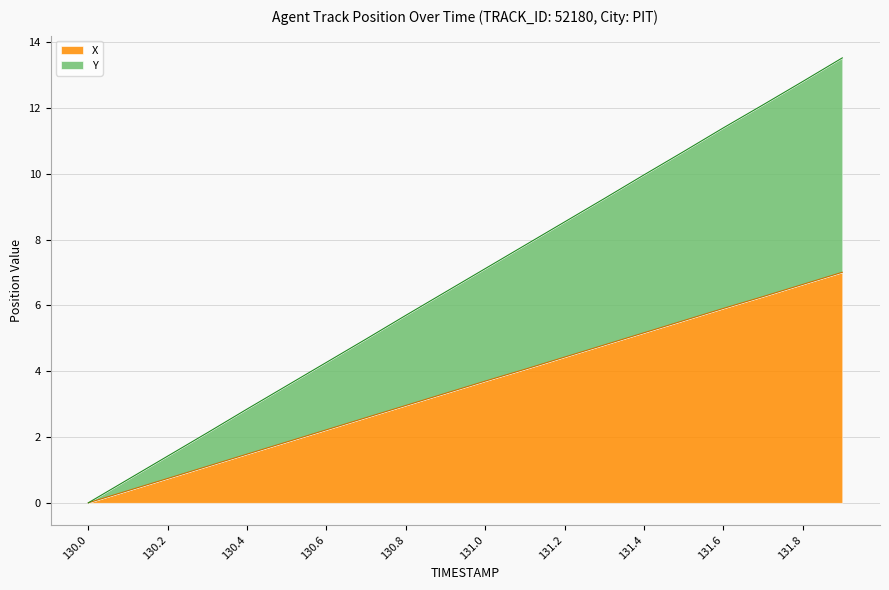

The value of X at 131.4 is 5.2. True or false?

True